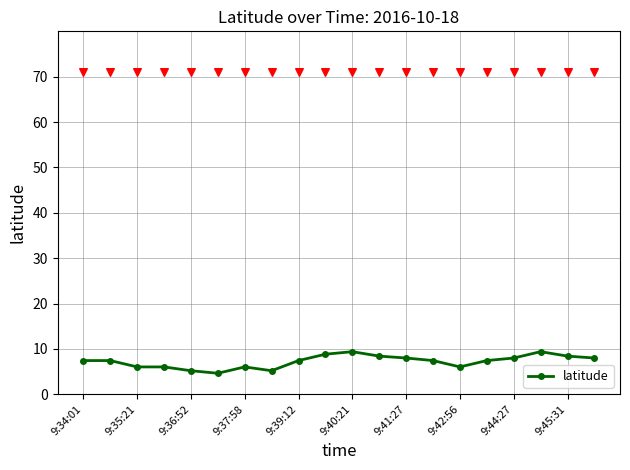

The value of latitude at 9:44:27 is 8.0. True or false?

True